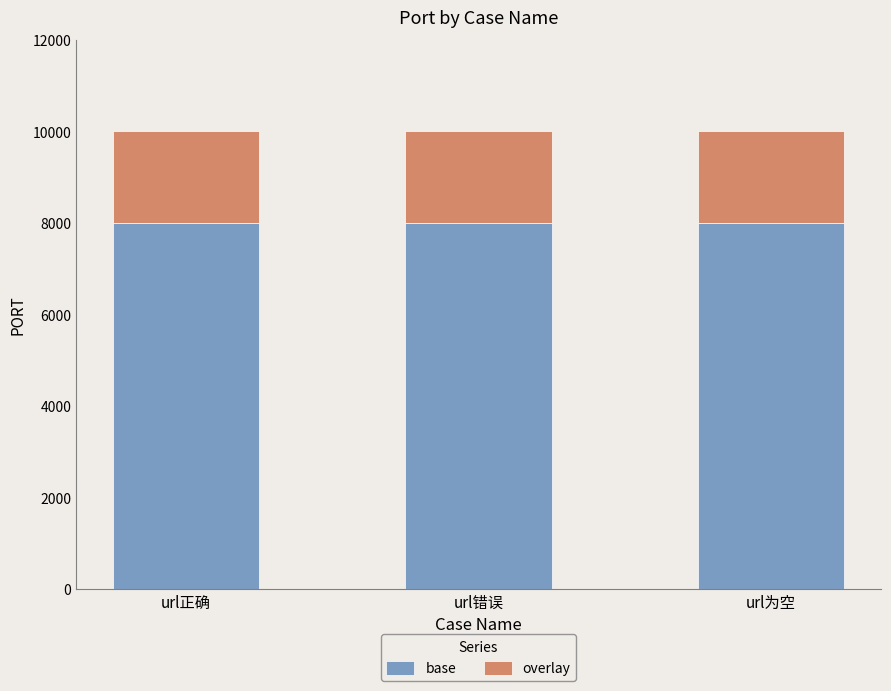

What value does the base series have at url错误?

8000